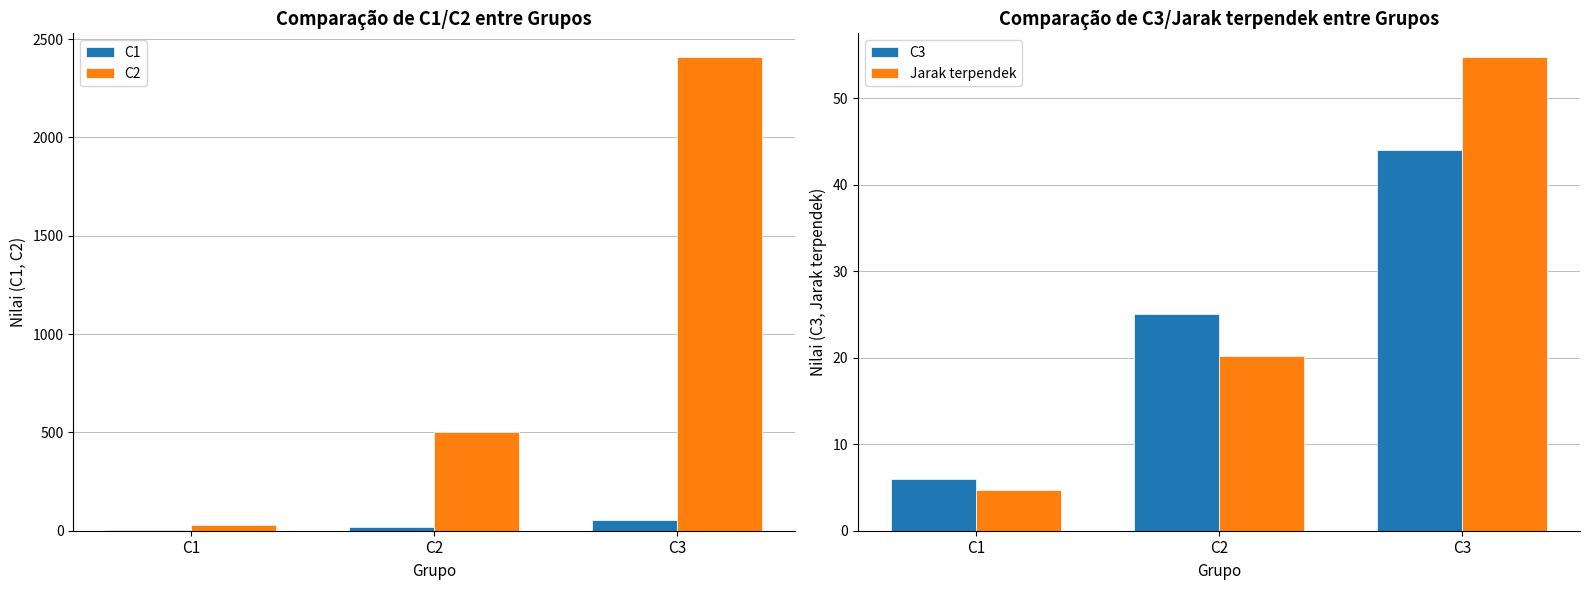

True or false: C2 has a value of 28.0 at C1.

True